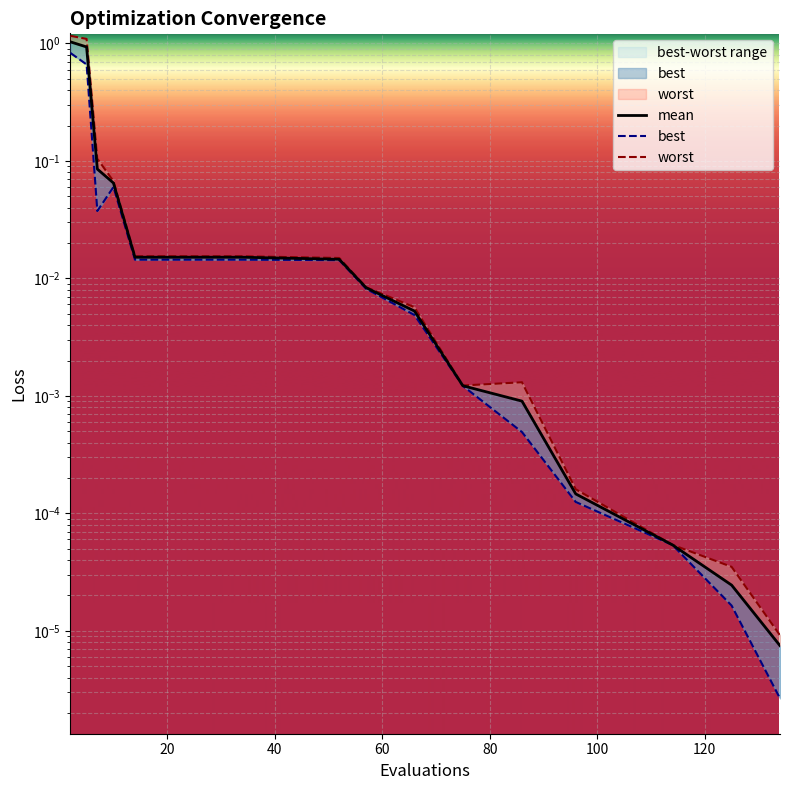

Reading left to right, transcribe all the data shown in this chart.

mean: 1.0	0.9	0.1	0.1	0.0	0.0	0.0	0.0	0.0	0.0	0.0	0.0	0.0	0.0	0.0	0.0	0.0	0.0	0.0
best: 0.8	0.7	0.0	0.1	0.0	0.0	0.0	0.0	0.0	0.0	0.0	0.0	0.0	0.0	0.0	0.0	0.0	0.0	0.0
worst: 1.2	1.1	0.1	0.1	0.0	0.0	0.0	0.0	0.0	0.0	0.0	0.0	0.0	0.0	0.0	0.0	0.0	0.0	0.0